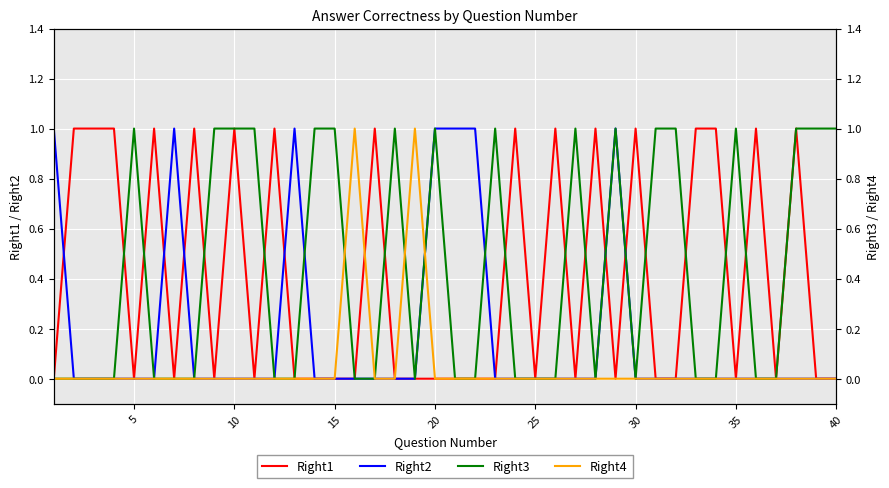

How many data points in Right2 are above 0?

7